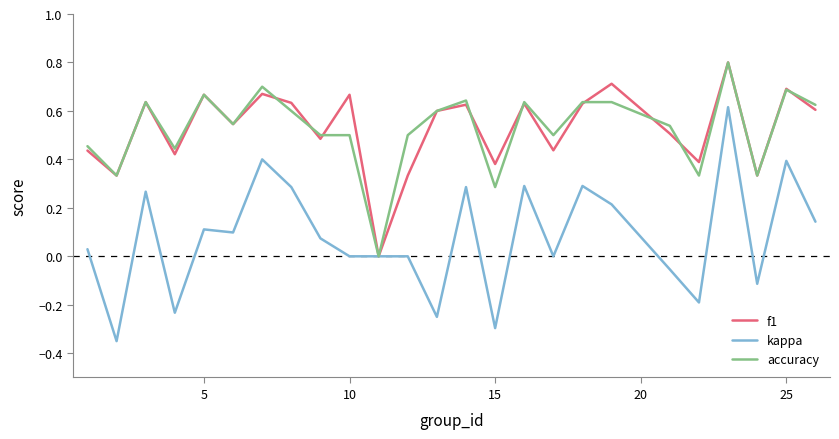

Which series has the largest range (max minus min)?

kappa